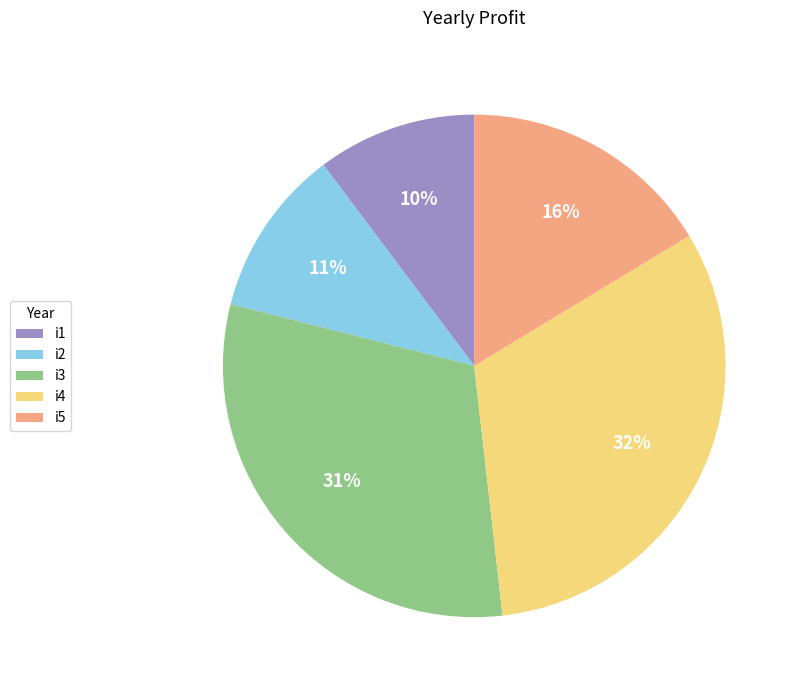

To the nearest percent, what is the average slice percentage?

20%